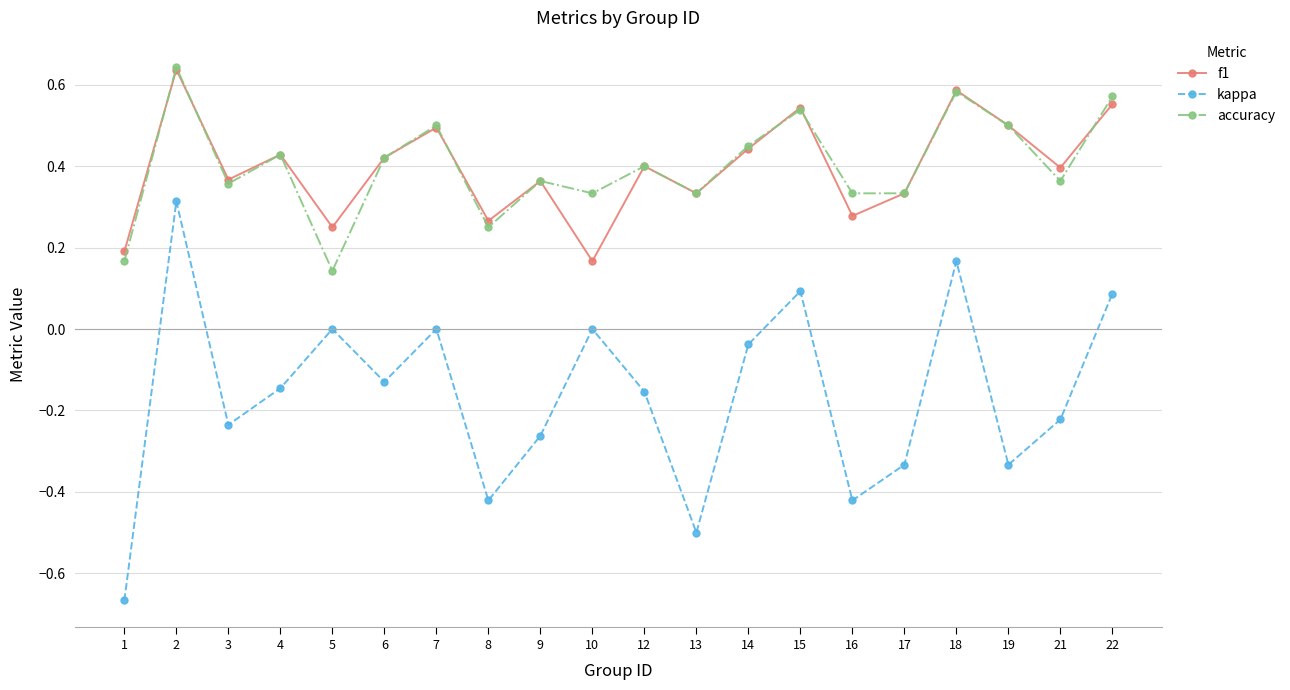

Which series has the largest range (max minus min)?

kappa